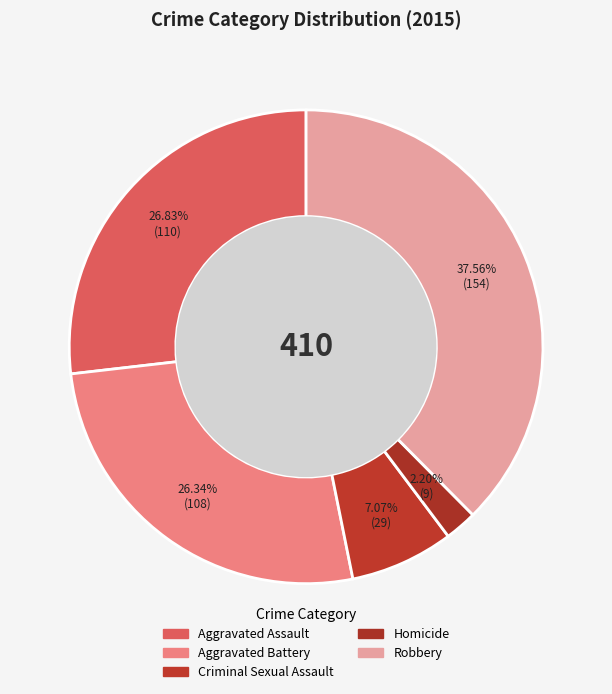

How many slices are in this pie chart?

5